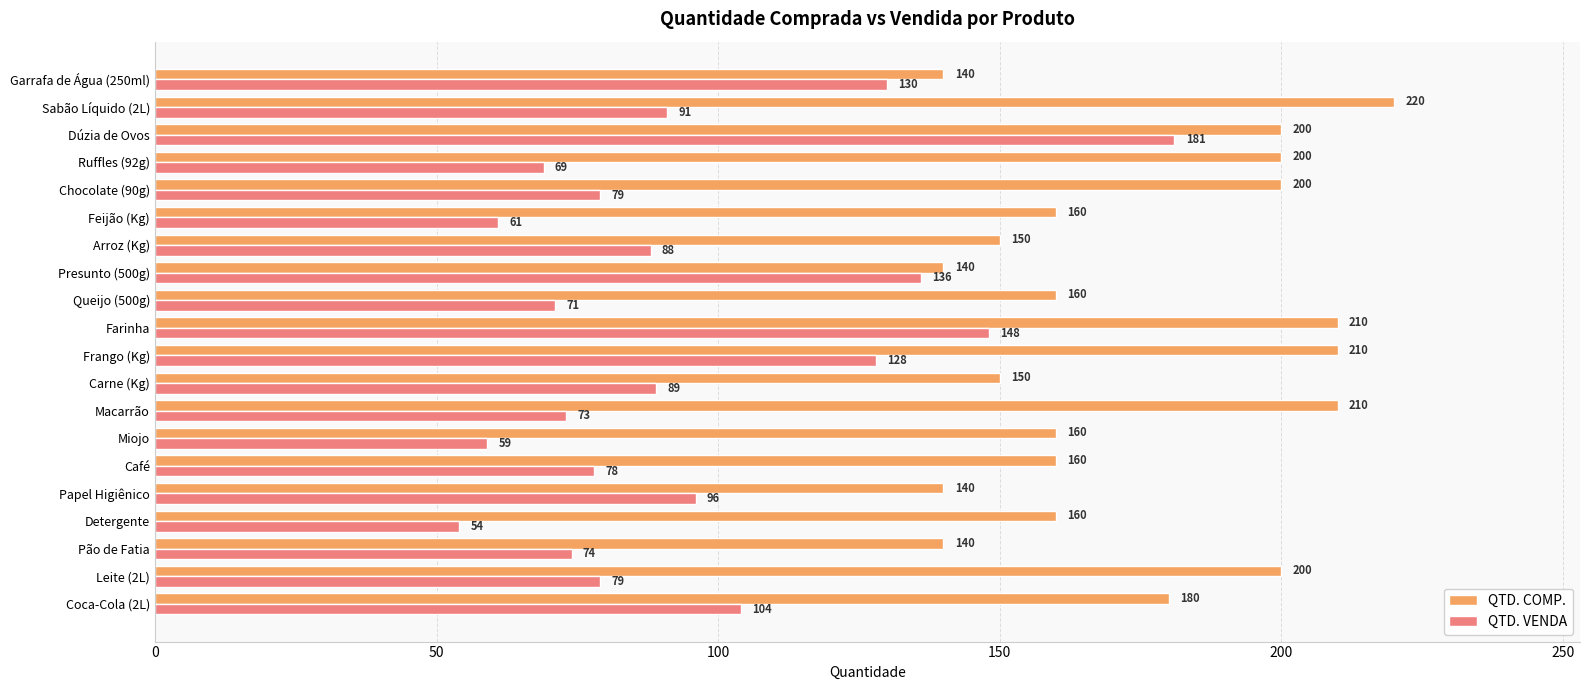

What is the sum of all QTD. COMP. values?

3490